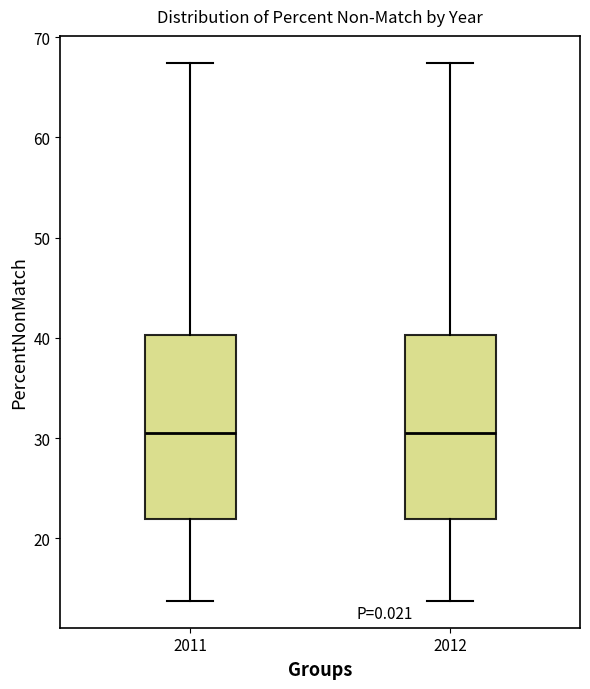

Reading left to right, transcribe this box plot: for each box, give where its median line is, the range the box spans, and where its two whiskers end, as read against the y-axis. The values are not printed on the chart, so give them approximately, as read against the axis.

2011: median 31, box 22 to 40, whiskers 14 to 67
2012: median 31, box 22 to 40, whiskers 14 to 67